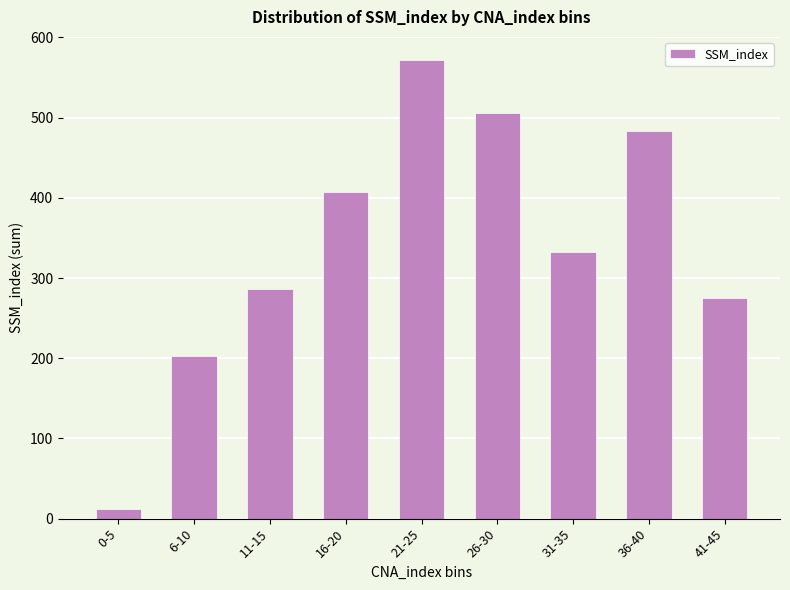

Is it true that the value at 6-10 is 319?

False